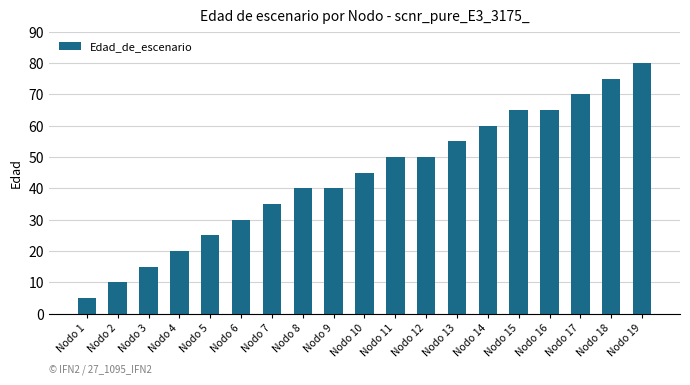

What is the difference between the maximum and minimum values?

75